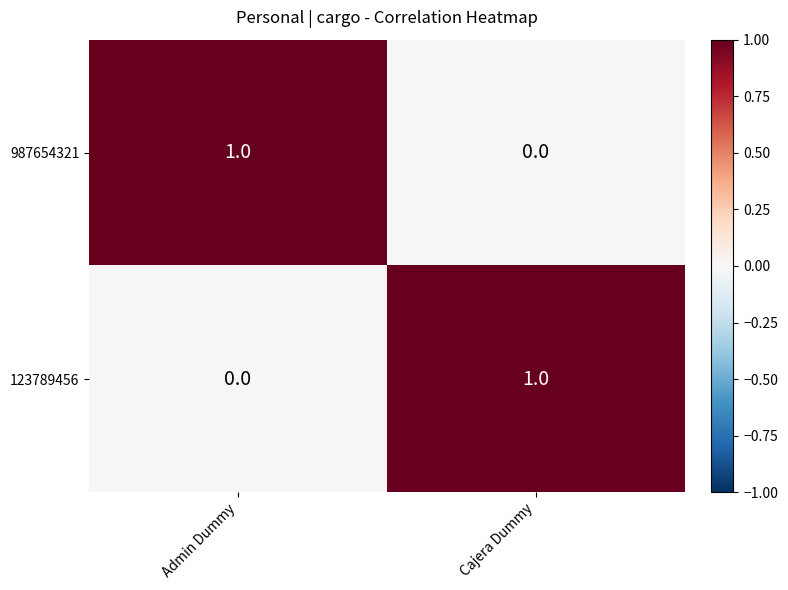

What is the total value across all series at Cajera Dummy?

1